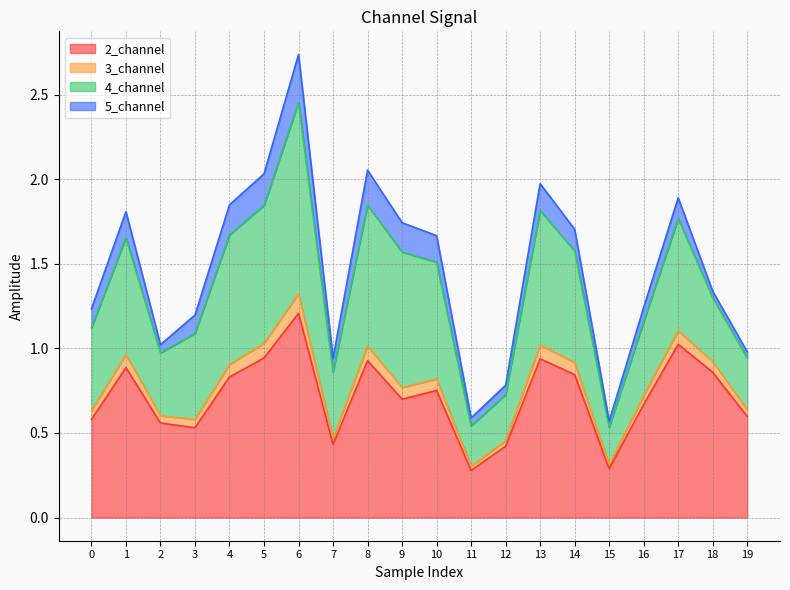

The 2_channel series shows 1.2 at 14. True or false?

False